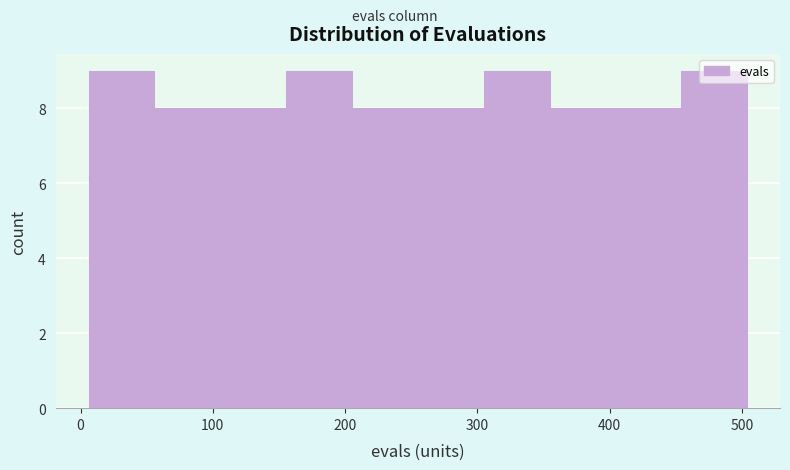

Reading left to right, transcribe this chart: for each bar, give the range it covers on the x-axis and its height. Neither the bar edges nor the heights are printed on the chart, so give them approximately, as read against the axes.

10 to 60: 9
60 to 110: 8
110 to 160: 8
160 to 210: 9
210 to 260: 8
260 to 300: 8
300 to 350: 9
350 to 400: 8
400 to 450: 8
450 to 500: 9